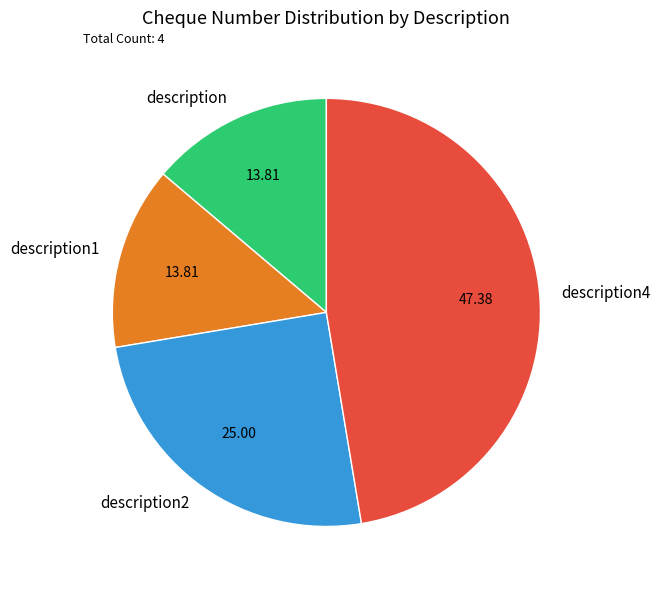

Do description4 and description1 together represent more than half of the pie?

Yes